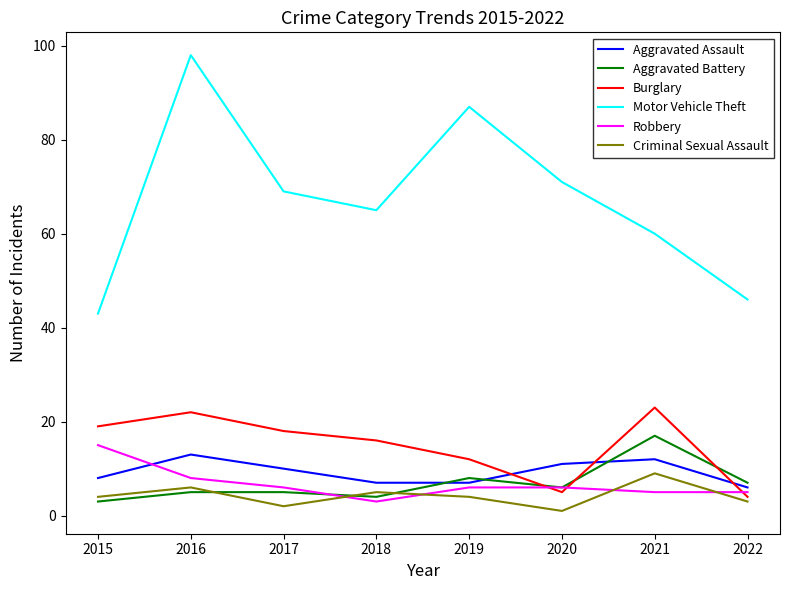

What is the difference between the Robbery values at 2016 and 2017?

2